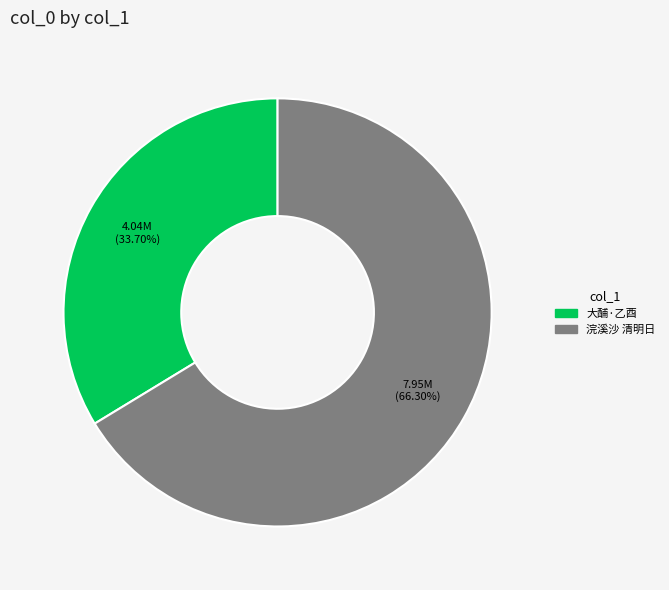

Approximately how many times larger is the value at 浣溪沙 清明日 compared to 大酺·乙酉?

2.0